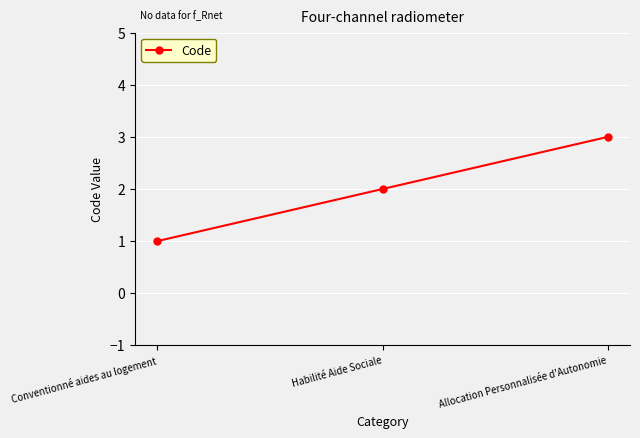

What position from the right is Allocation Personnalisée d'Autonomie?

1